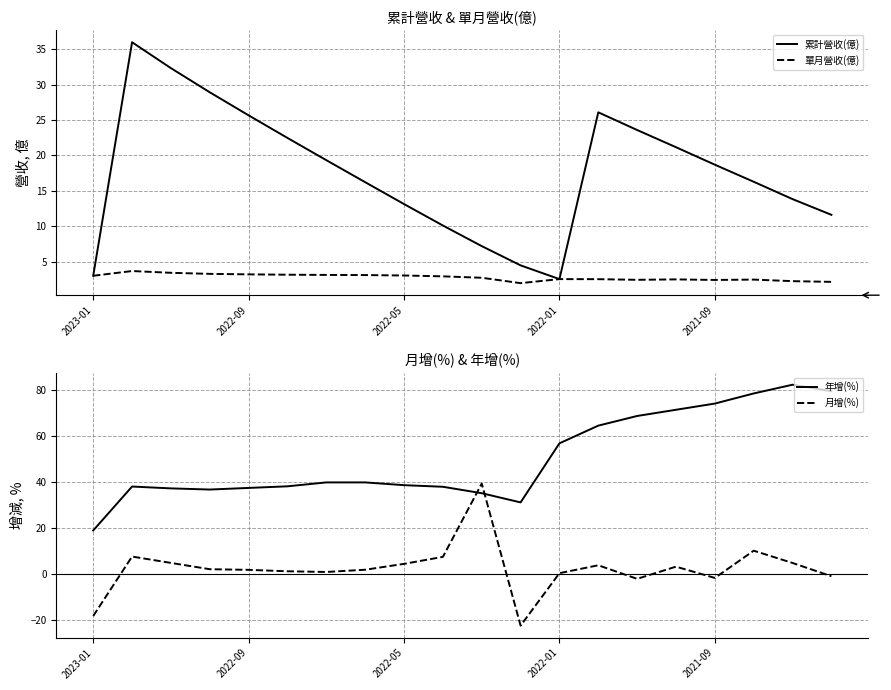

What is the value of the 年增(%) point at the 2nd from the left?

37.9